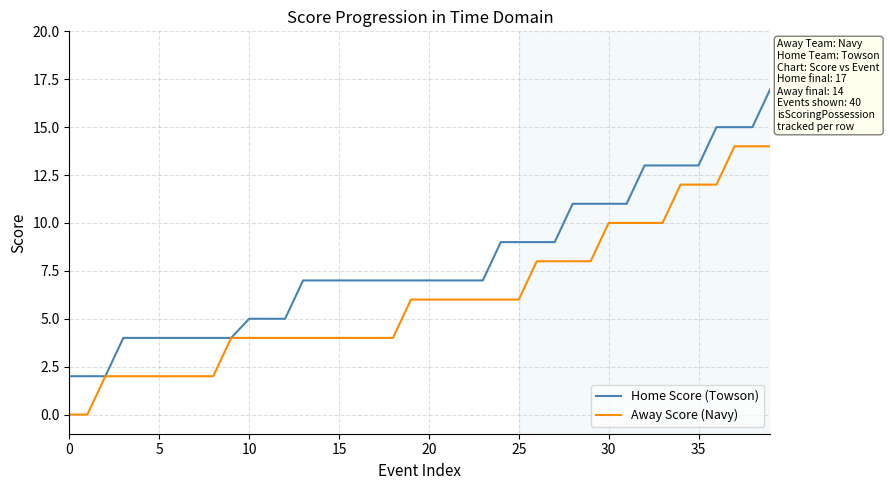

Which series has the largest total across all categories?

Home Score (Towson)